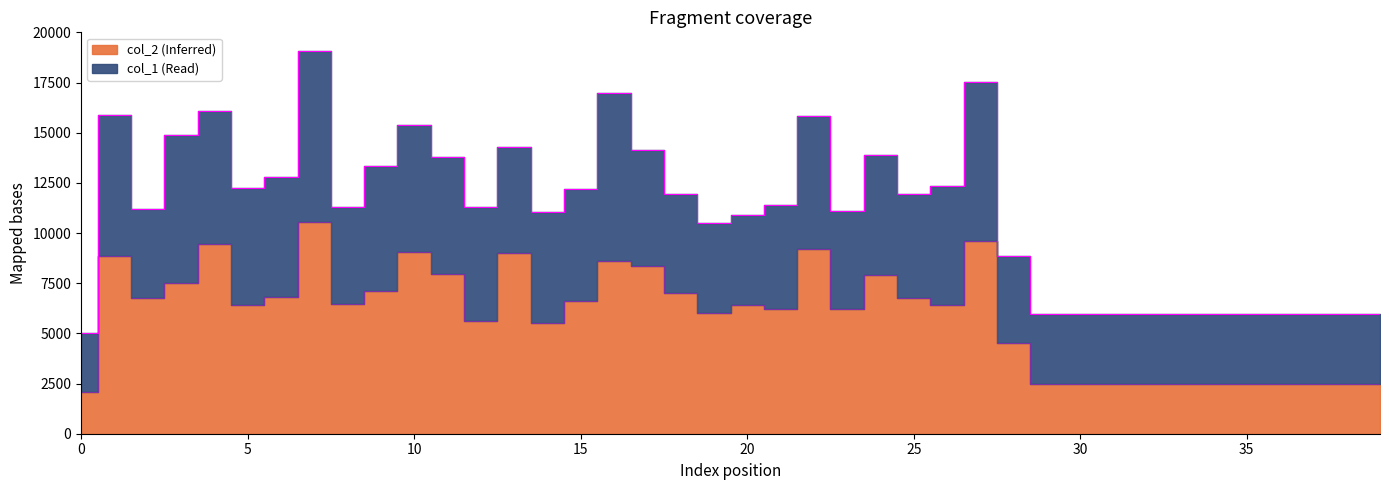

Rank the categories by value from highest to lowest.

7, 27, 4, 22, 10, 13, 1, 16, 17, 11, 24, 3, 9, 18, 6, 2, 25, 15, 8, 26, 20, 5, 23, 21, 19, 12, 14, 28, 29, 30, 31, 32, 33, 34, 35, 36, 37, 38, 39, 0